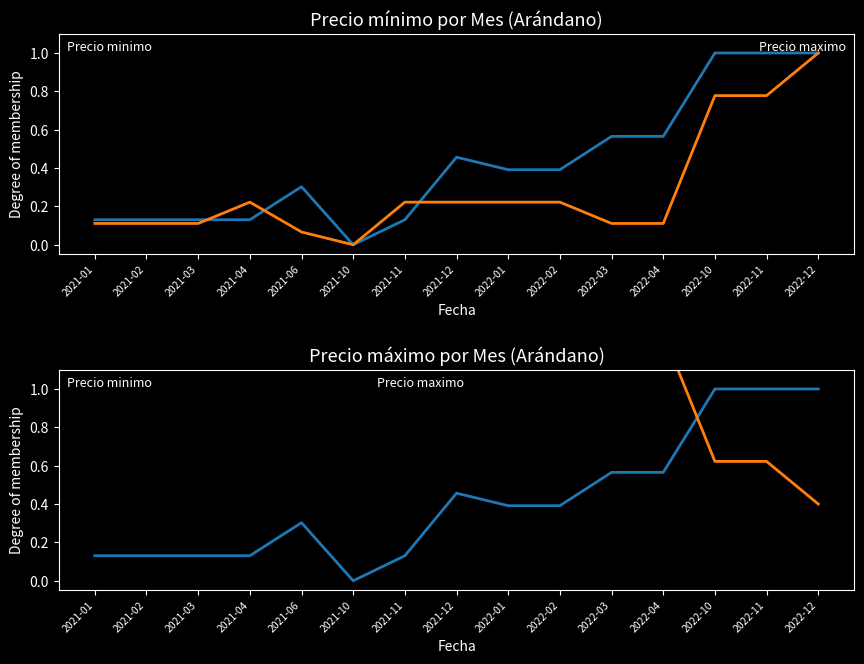

True or false: Precio minimo and Precio maximo intersect in this chart.

True